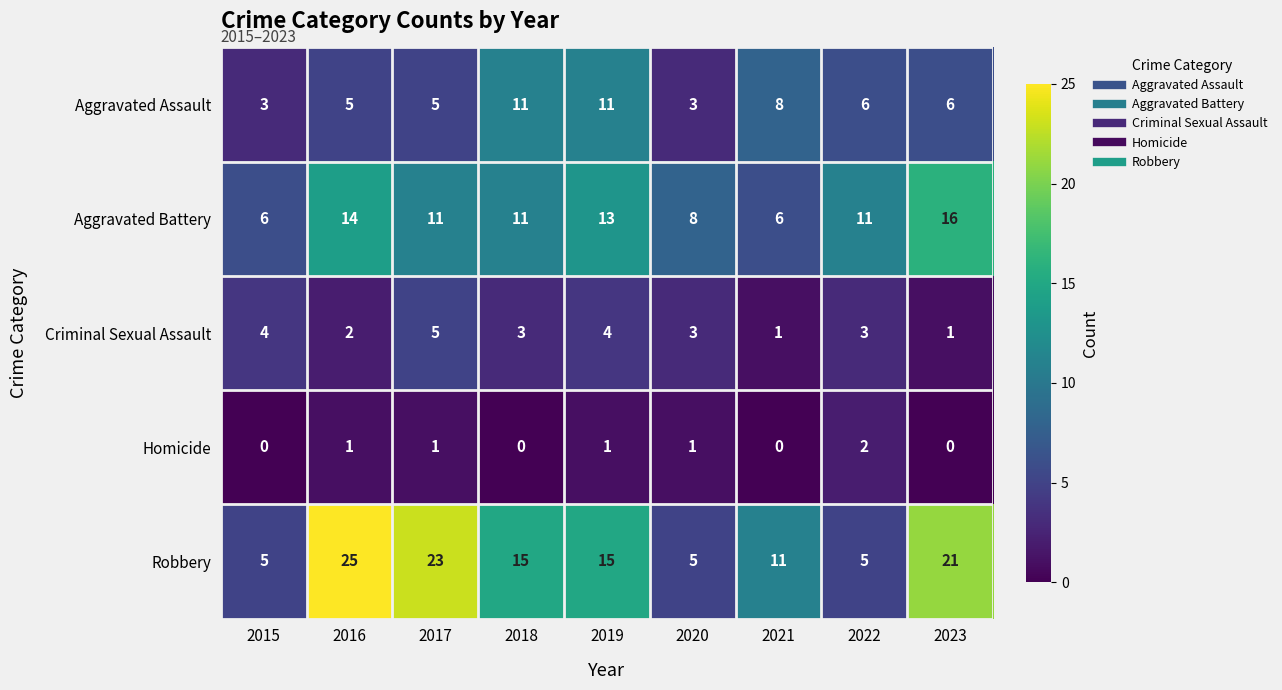

The Criminal Sexual Assault series shows 8 at 2017. True or false?

False